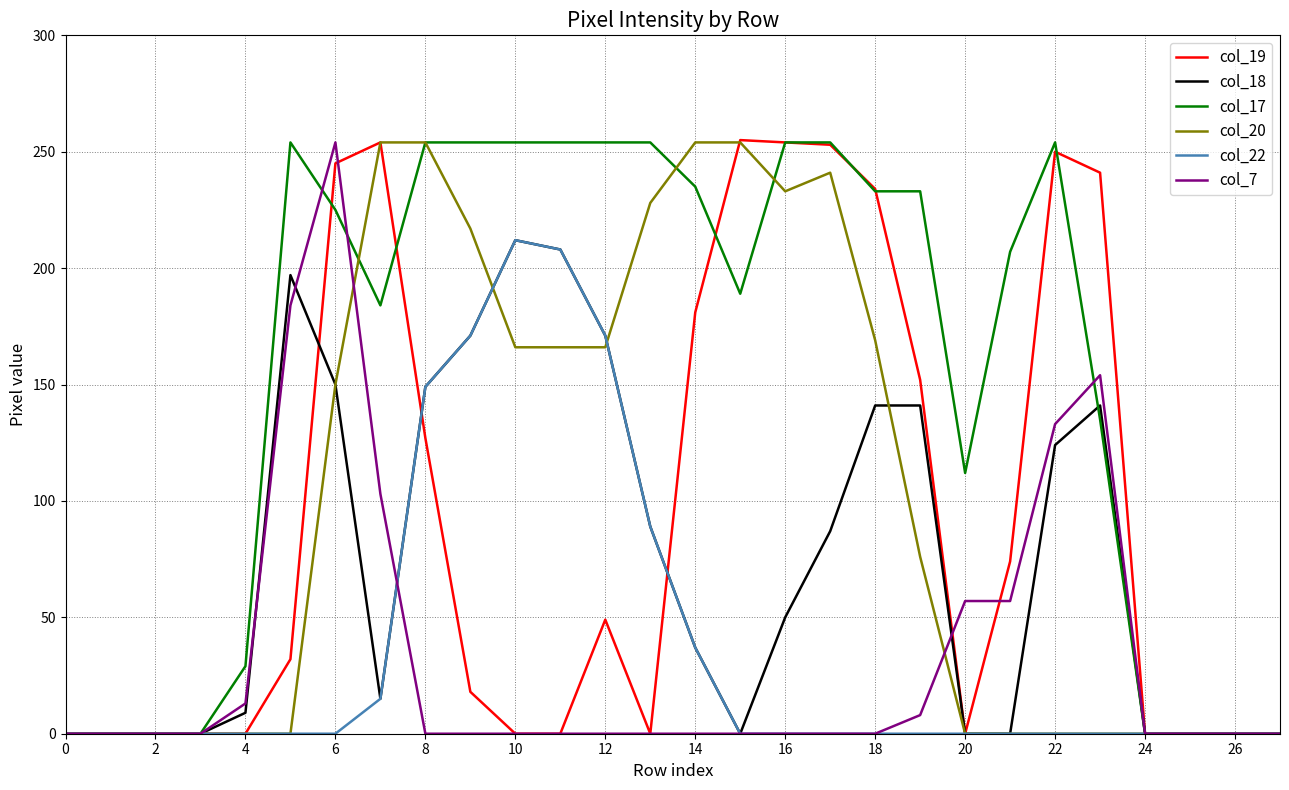

Which series has the largest total across all categories?

col_17